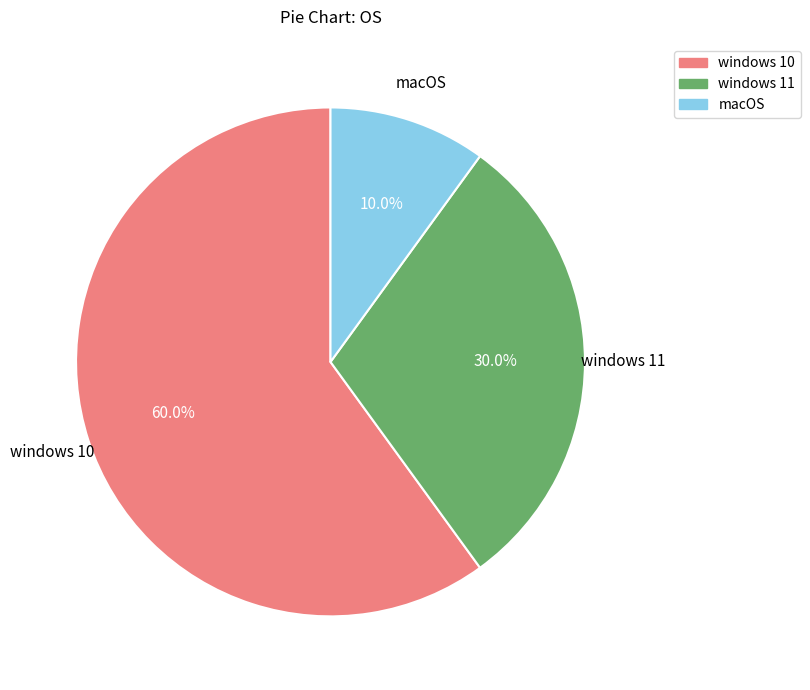

Which category has the smallest portion of the pie?

macOS